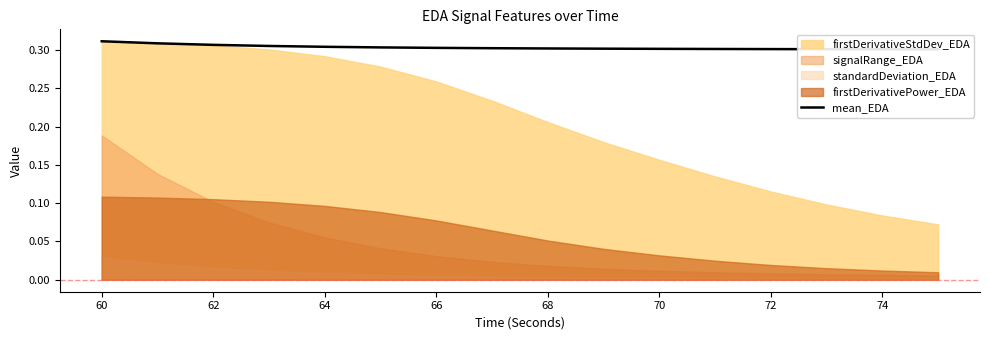

The value at 70 is 0.3. True or false?

True